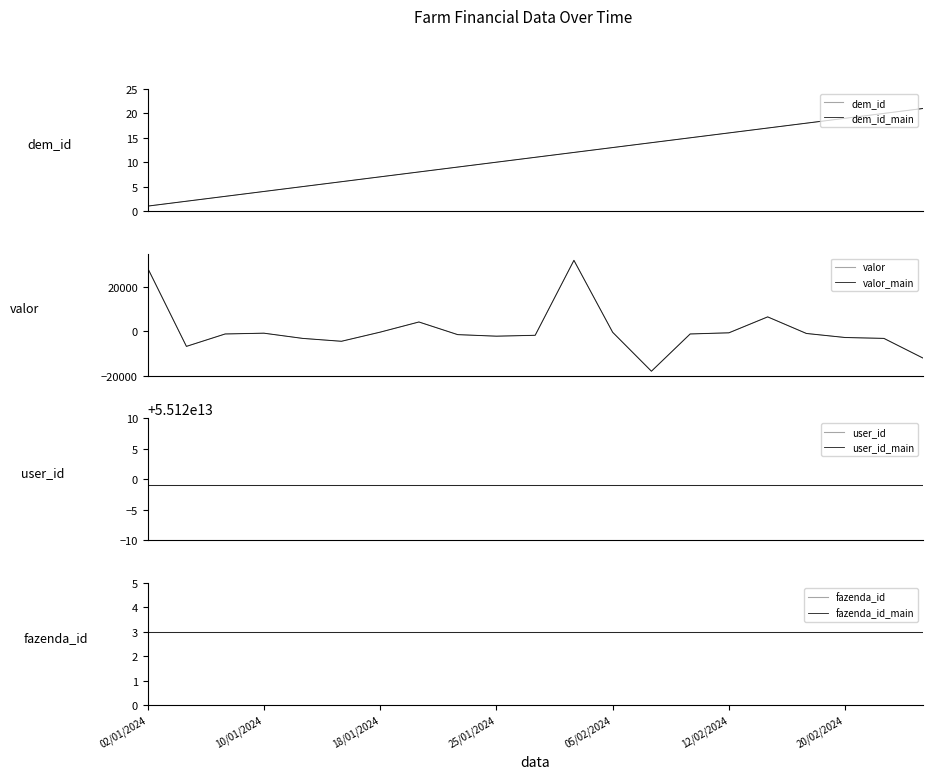

What is the difference between the dem_id values at 20/01/2024 and 22/02/2024?

12